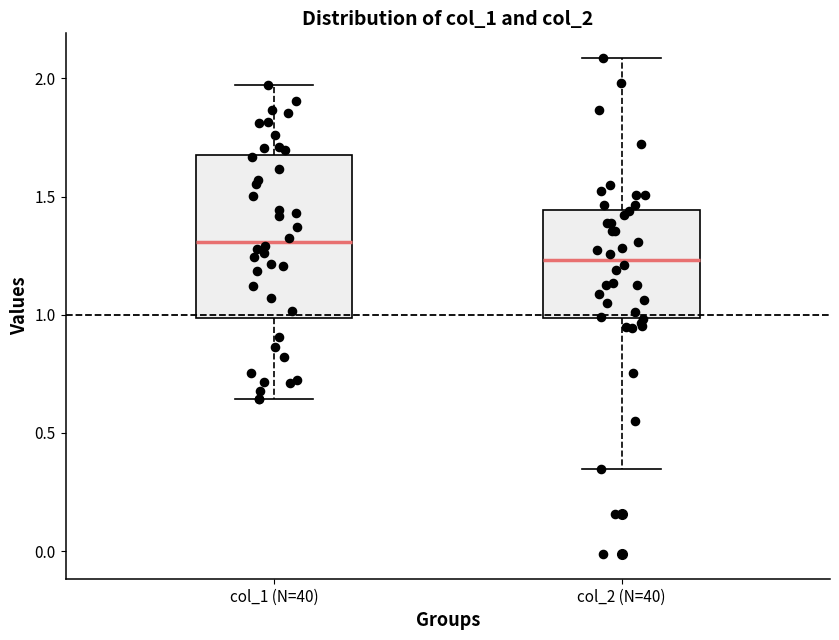

Which box is the tallest, from its lower edge to its upper edge?

col_1 (N=40)